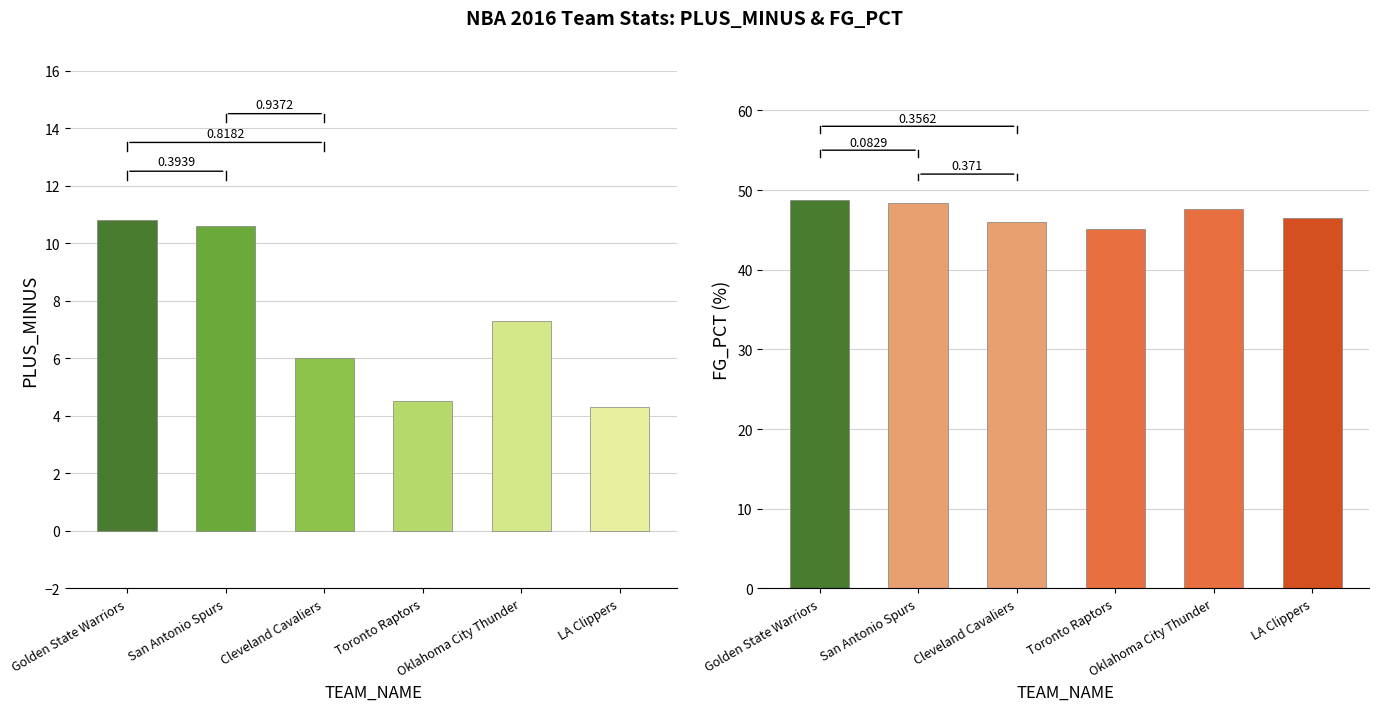

Rank the categories by FG_PCT value from highest to lowest.

Golden State Warriors, San Antonio Spurs, Oklahoma City Thunder, LA Clippers, Cleveland Cavaliers, Toronto Raptors